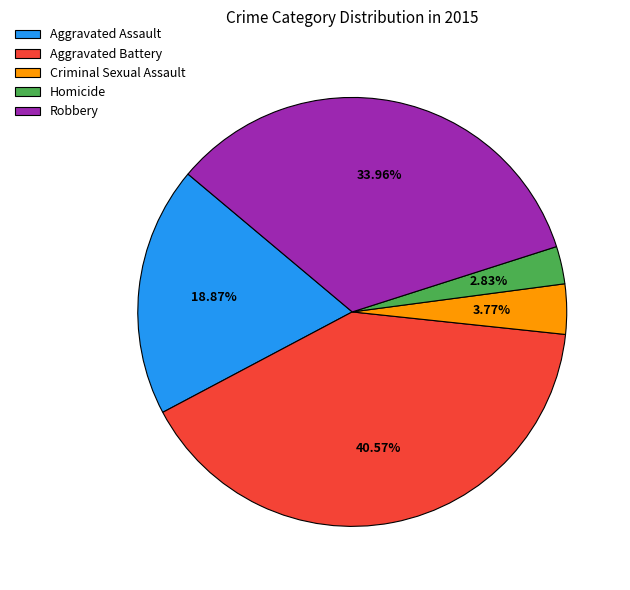

To the nearest percent, what is the average slice percentage?

20%